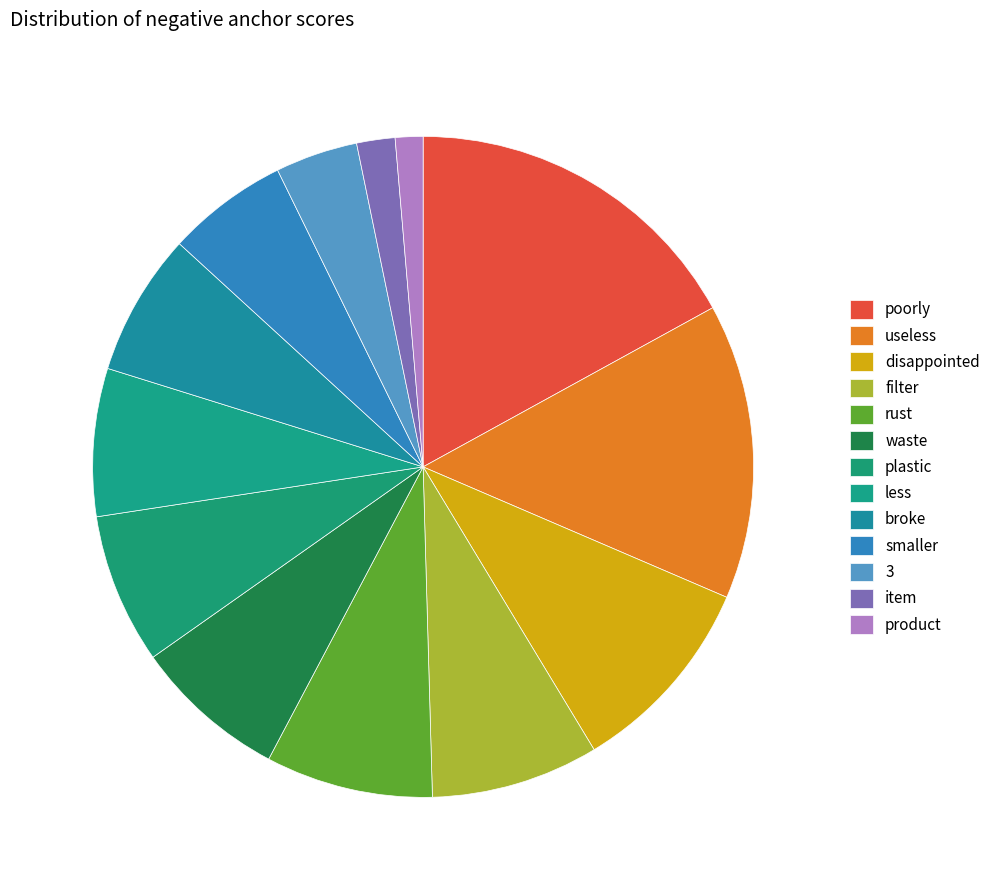

How many segments does this pie chart have?

13